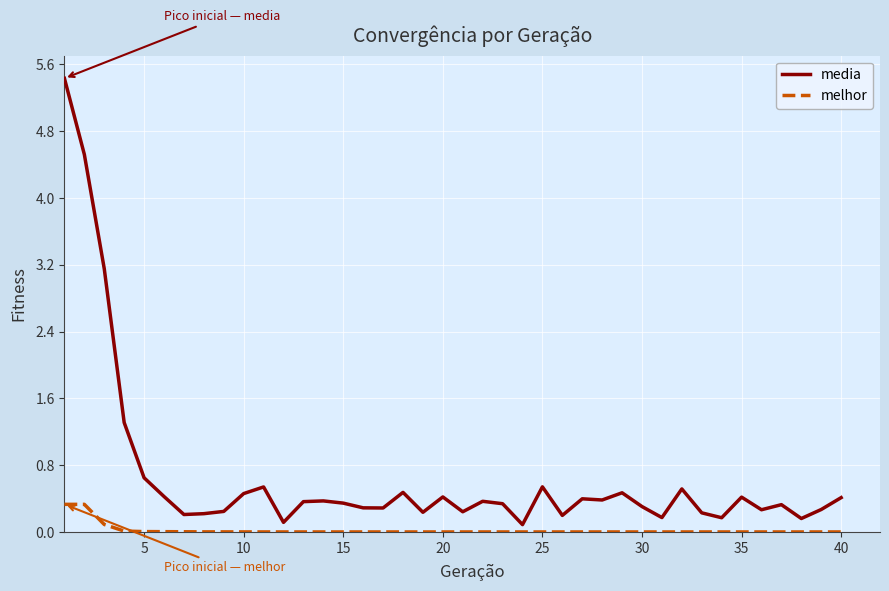

How many distinct data groups are displayed?

2